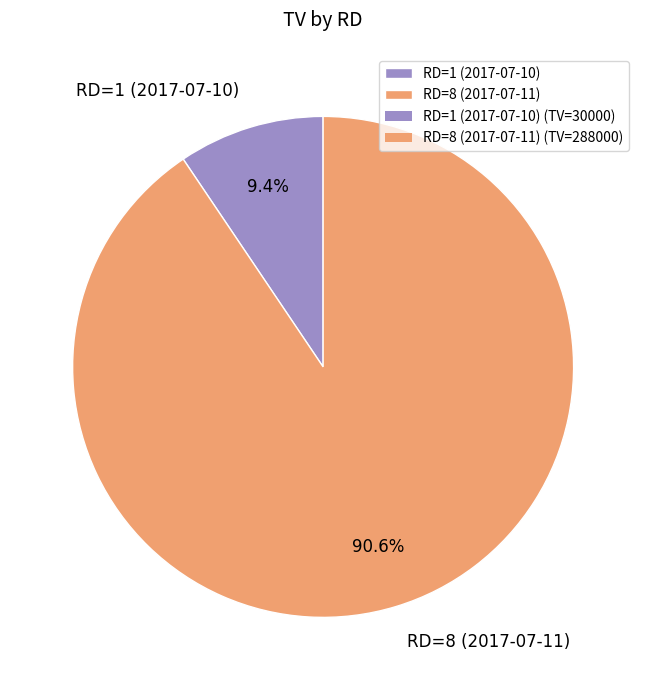

Rank the categories by value from highest to lowest.

RD=8 (2017-07-11), RD=1 (2017-07-10)